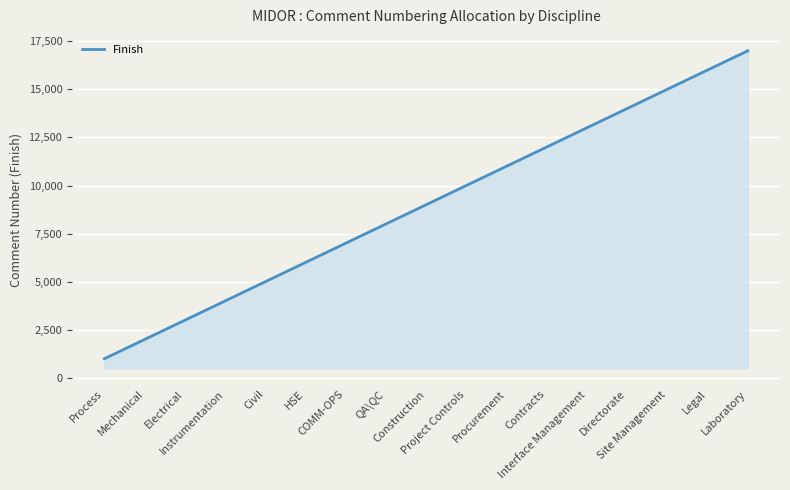

What is the sum of all values?

2700000.0